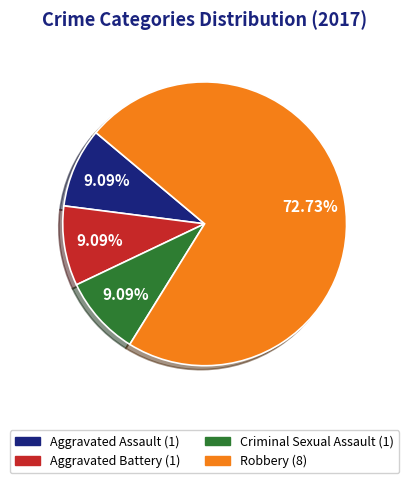

Is there any slice that represents more than half of the pie?

Yes